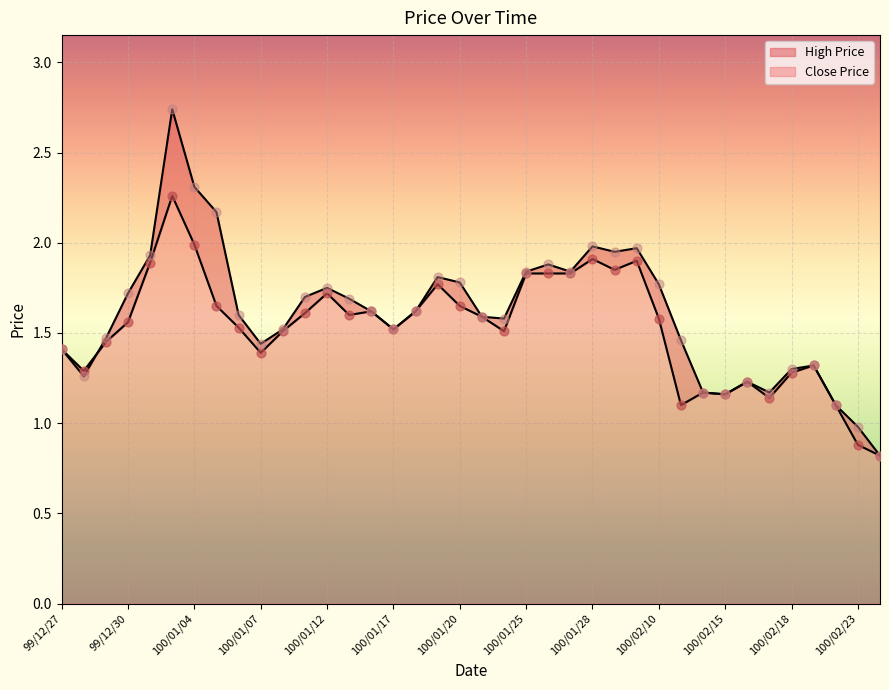

At how many categories does at least one series exceed 1?

36